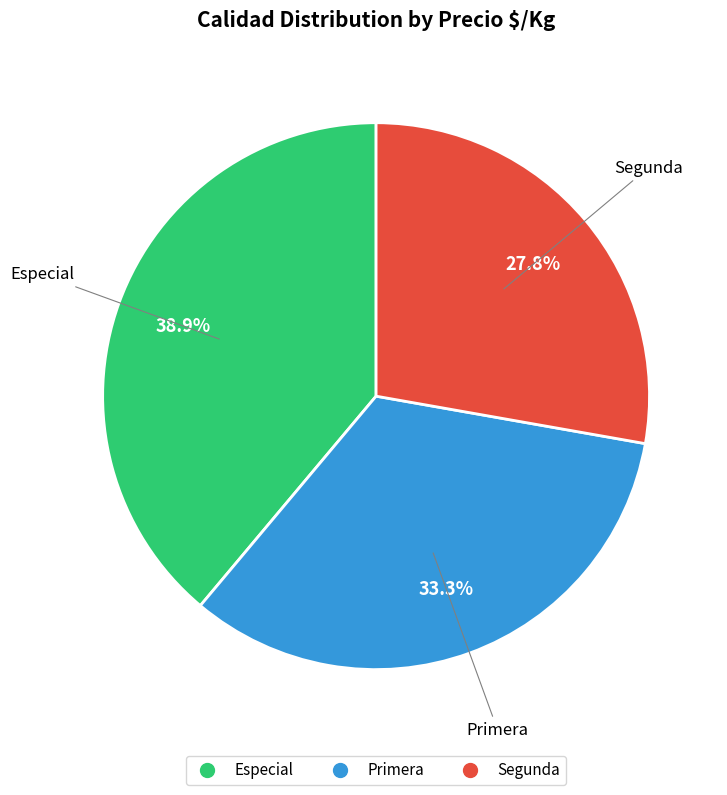

The Especial slice represents 39% of the pie. True or false?

True